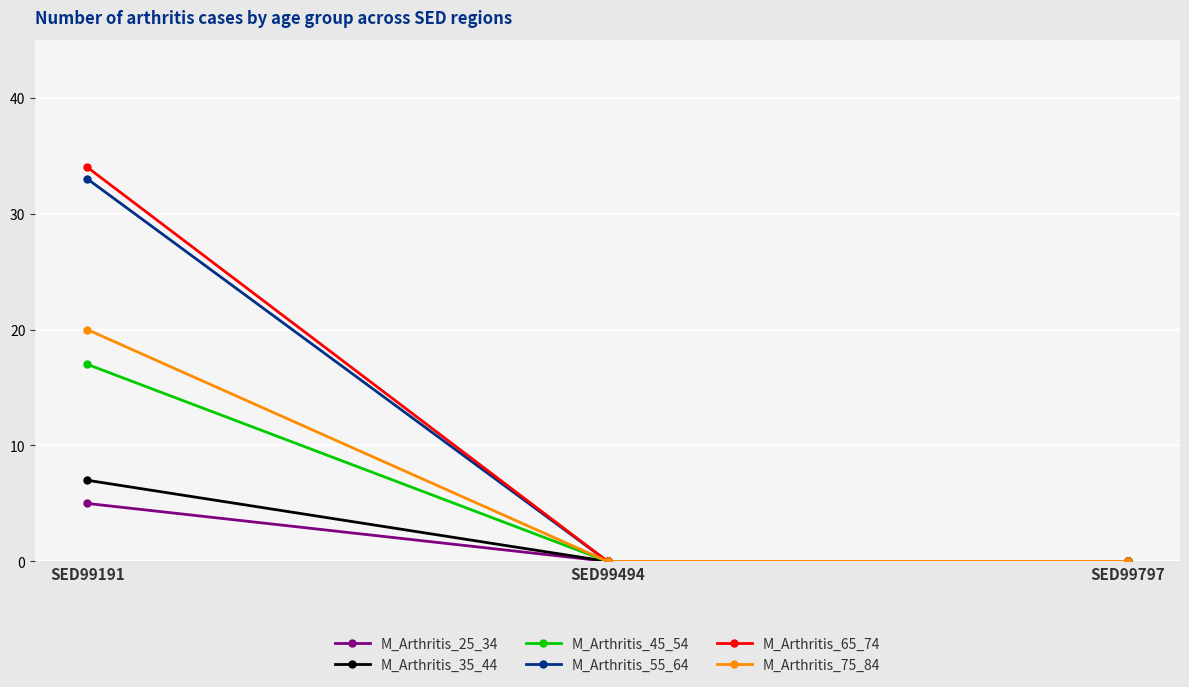

Reading left to right, what are all the values shown in this chart?

M_Arthritis_25_34: 5	0	0
M_Arthritis_35_44: 7	0	0
M_Arthritis_45_54: 17	0	0
M_Arthritis_55_64: 33	0	0
M_Arthritis_65_74: 34	0	0
M_Arthritis_75_84: 20	0	0